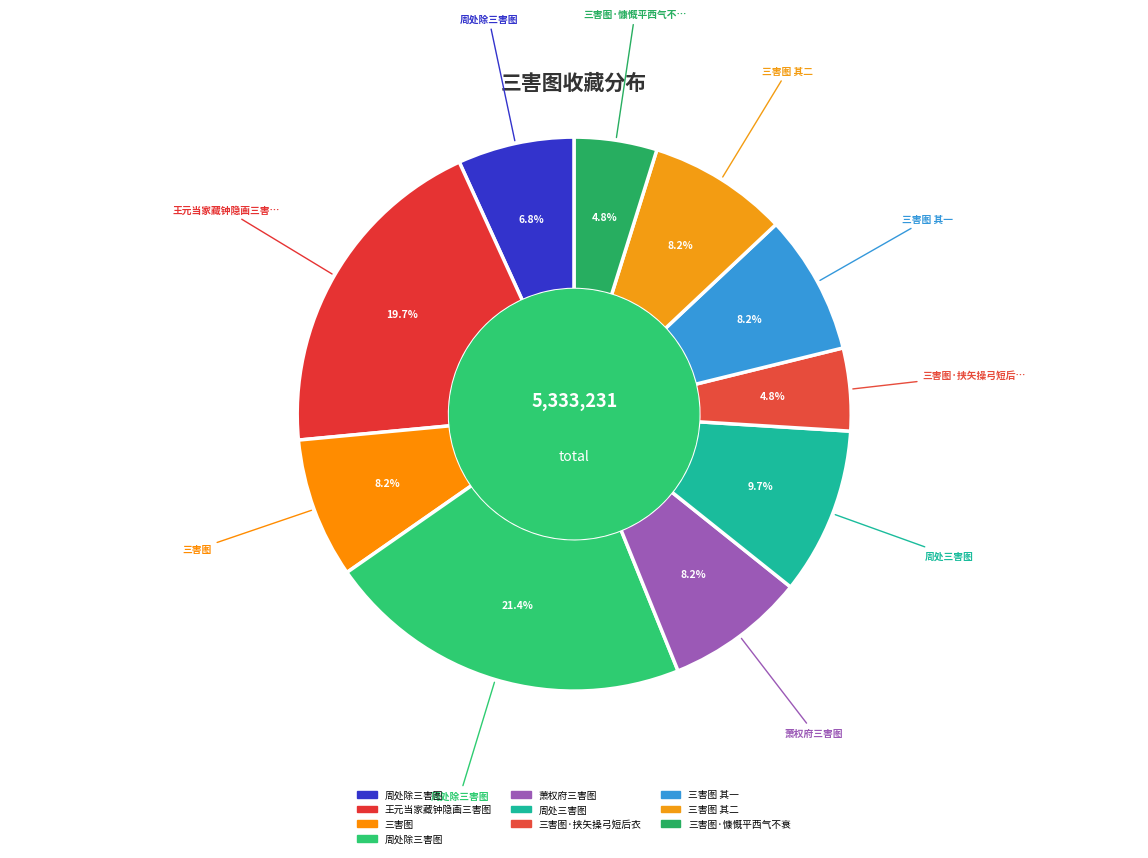

How many segments does this pie chart have?

10